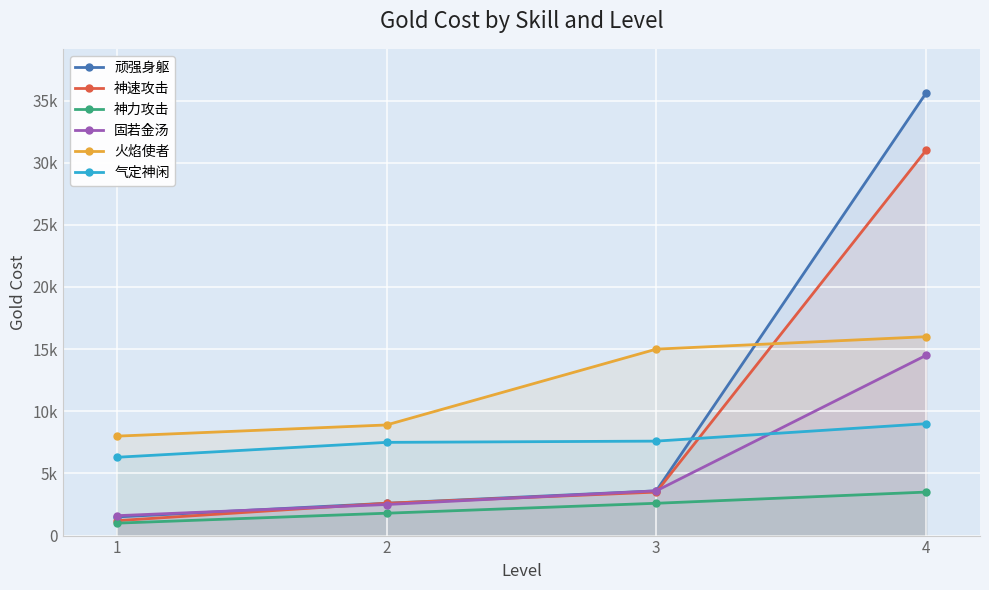

Reading right to left, what are all the values shown in this chart?

顽强身躯: 4=35600	3=3600	2=2600	1=1500
神速攻击: 4=31000	3=3500	2=2600	1=1200
神力攻击: 4=3500	3=2600	2=1800	1=1000
固若金汤: 4=14500	3=3600	2=2500	1=1600
火焰使者: 4=16000	3=15000	2=8900	1=8000
气定神闲: 4=9000	3=7600	2=7500	1=6300